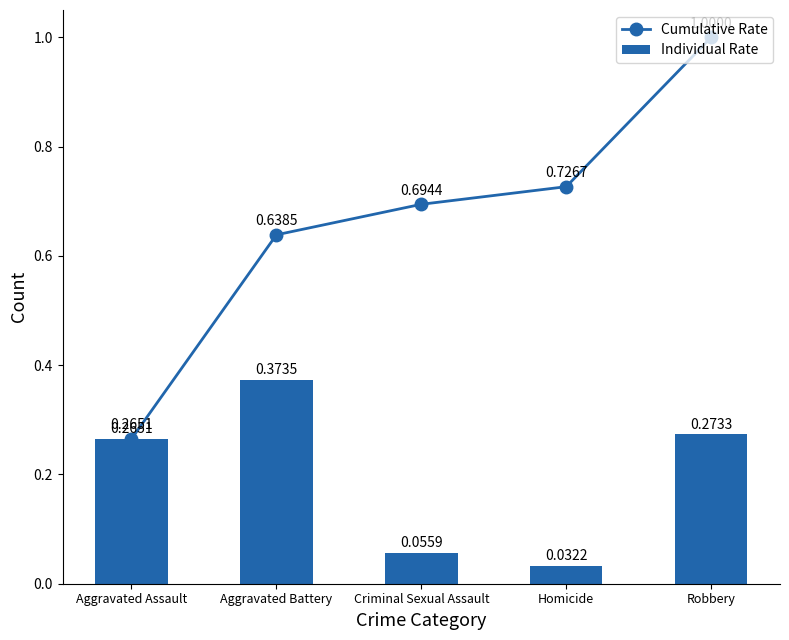

Which category has the lowest value in the Cumulative Rate series?

Aggravated Assault